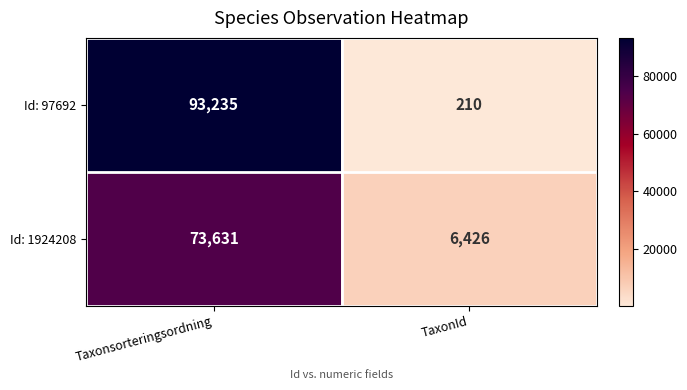

What is the maximum value shown in the chart?

93235